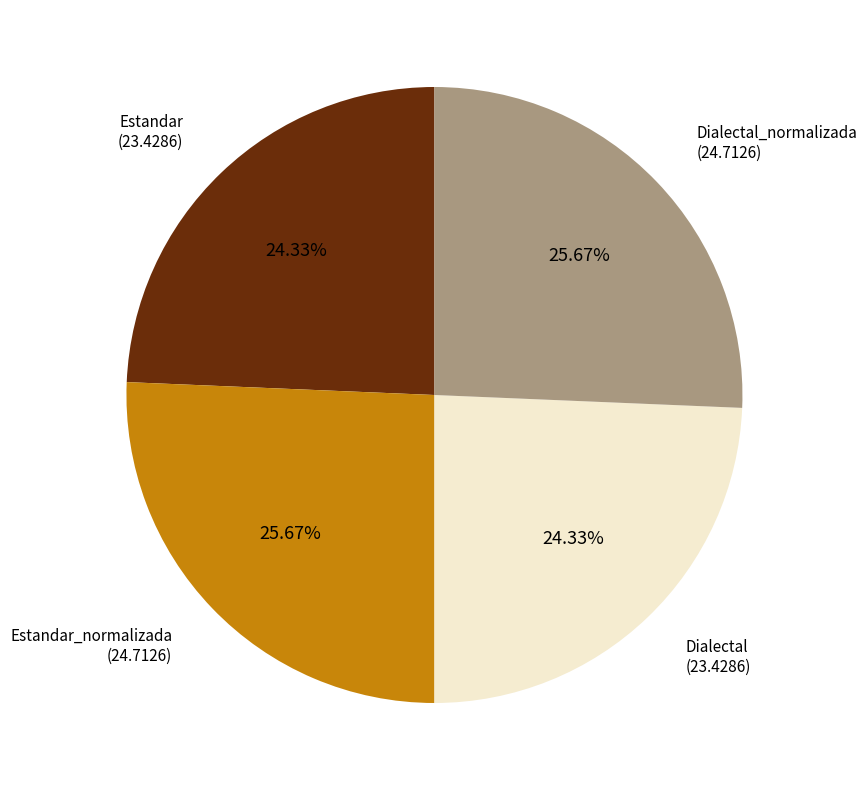

Is it true that Estandar_normalizada is 13% of the pie?

False